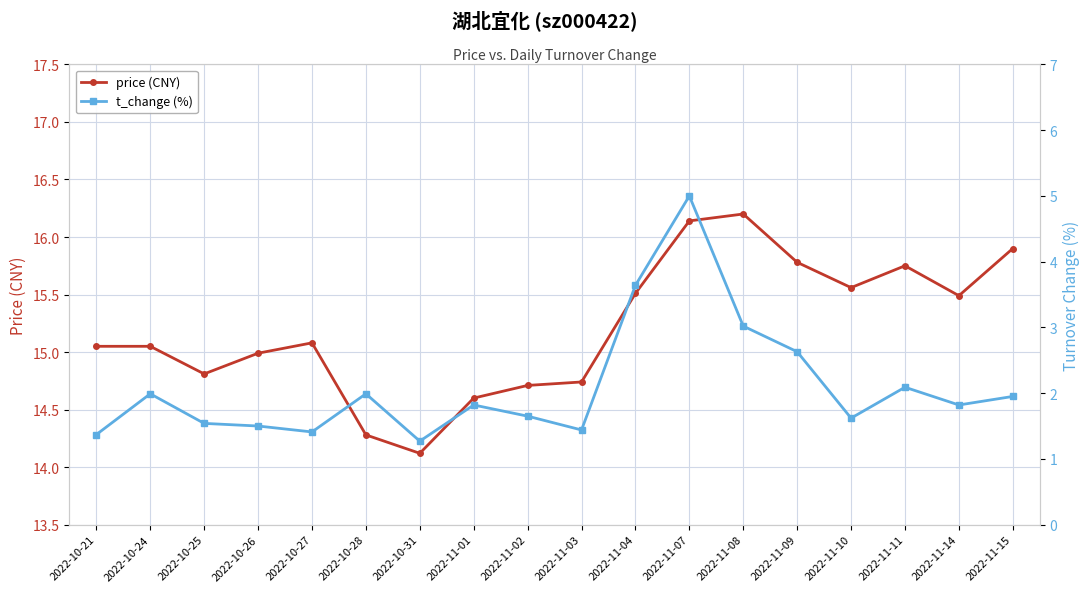

Reading right to left, what are all the values shown in this chart?

price (CNY): 2022-11-15=15.9	2022-11-14=15.5	2022-11-11=15.8	2022-11-10=15.6	2022-11-09=15.8	2022-11-08=16.2	2022-11-07=16.1	2022-11-04=15.5	2022-11-03=14.7	2022-11-02=14.7	2022-11-01=14.6	2022-10-31=14.1	2022-10-28=14.3	2022-10-27=15.1	2022-10-26=15.0	2022-10-25=14.8	2022-10-24=15.1	2022-10-21=15.1
t_change (%): 2022-11-15=1.9	2022-11-14=1.8	2022-11-11=2.1	2022-11-10=1.6	2022-11-09=2.6	2022-11-08=3.0	2022-11-07=5.0	2022-11-04=3.6	2022-11-03=1.4	2022-11-02=1.6	2022-11-01=1.8	2022-10-31=1.3	2022-10-28=2.0	2022-10-27=1.4	2022-10-26=1.5	2022-10-25=1.5	2022-10-24=2.0	2022-10-21=1.4